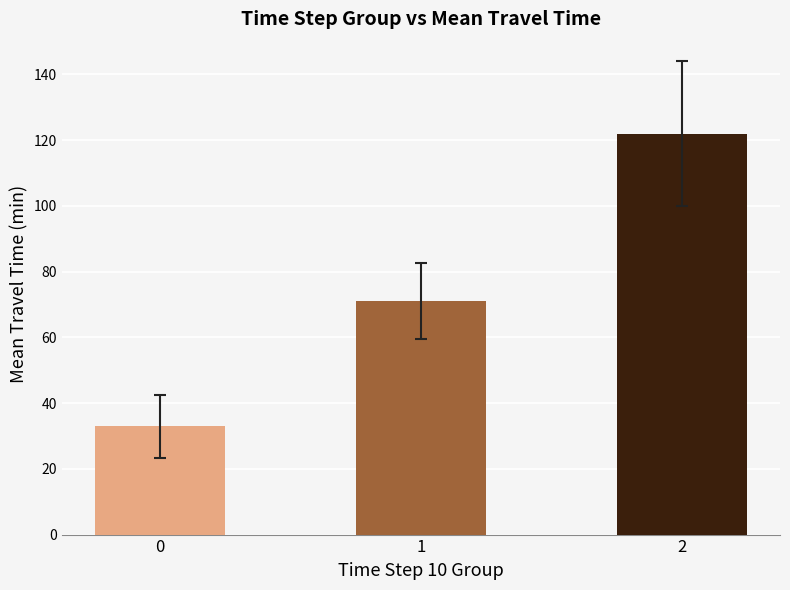

What is the approximate value at 0?

32.9